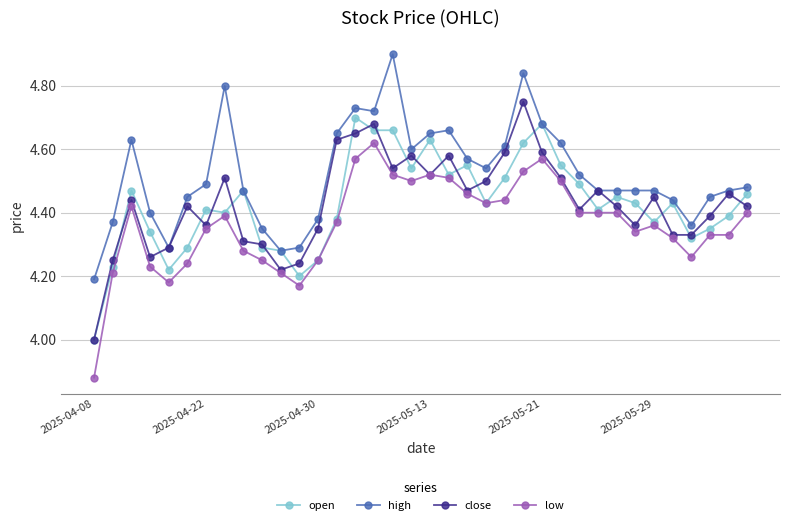

True or false: high has more than 0 interior local peaks.

True